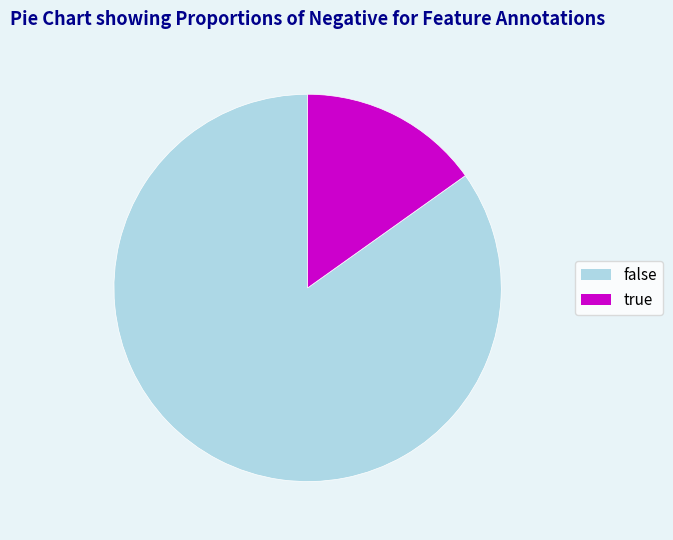

Which has a higher value, true or false?

false